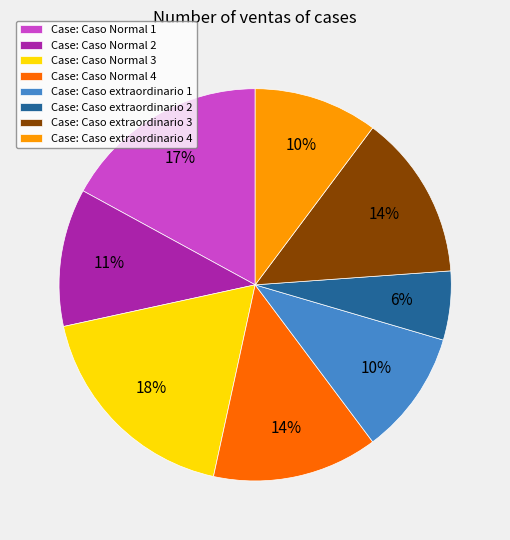

Is the sum of Case: Caso Normal 3 and Case: Caso Normal 2 greater than half?

No